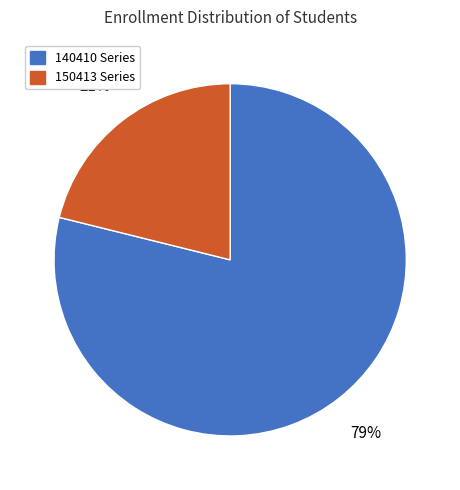

Does any single category account for the majority?

Yes